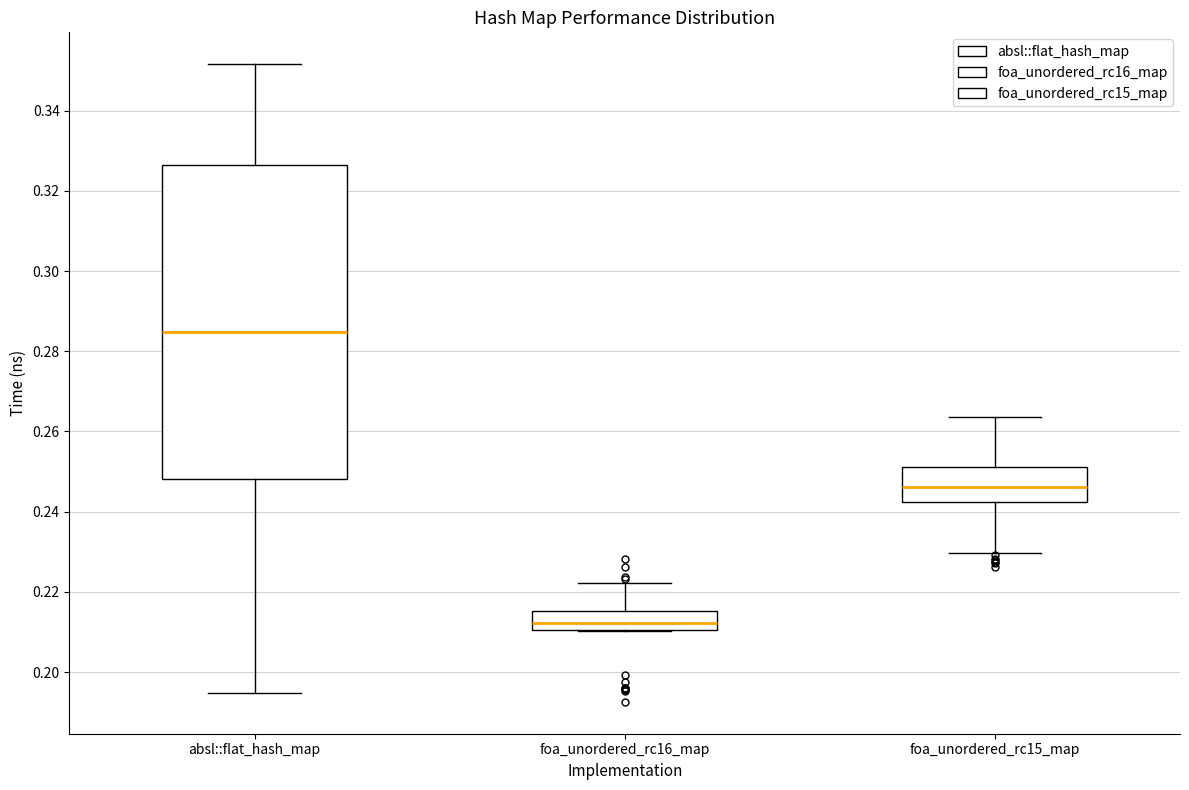

Reading left to right, transcribe this box plot: for each box, give where its median line is, the range the box spans, and where its two whiskers end, as read against the y-axis. The values are not printed on the chart, so give them approximately, as read against the axis.

absl::flat_hash_map: median 0.284, box 0.248 to 0.326, whiskers 0.194 to 0.352
foa_unordered_rc16_map: median 0.212, box 0.210 to 0.216, whiskers 0.210 to 0.222
foa_unordered_rc15_map: median 0.246, box 0.242 to 0.252, whiskers 0.230 to 0.264